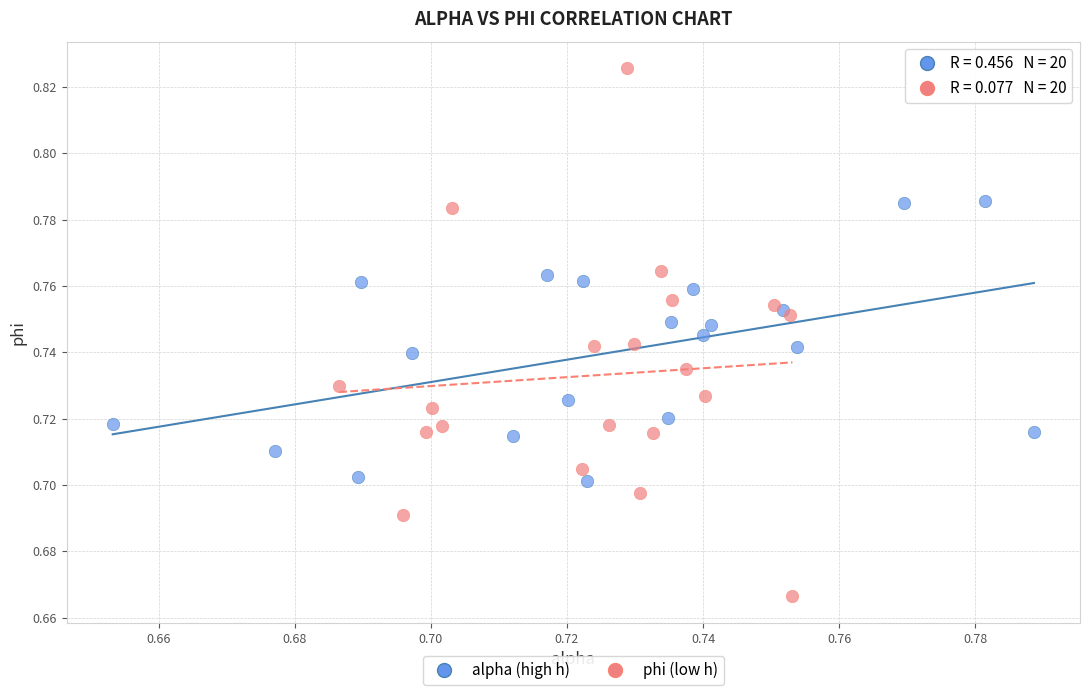

Which series reaches the maximum Y coordinate?

phi (low h)